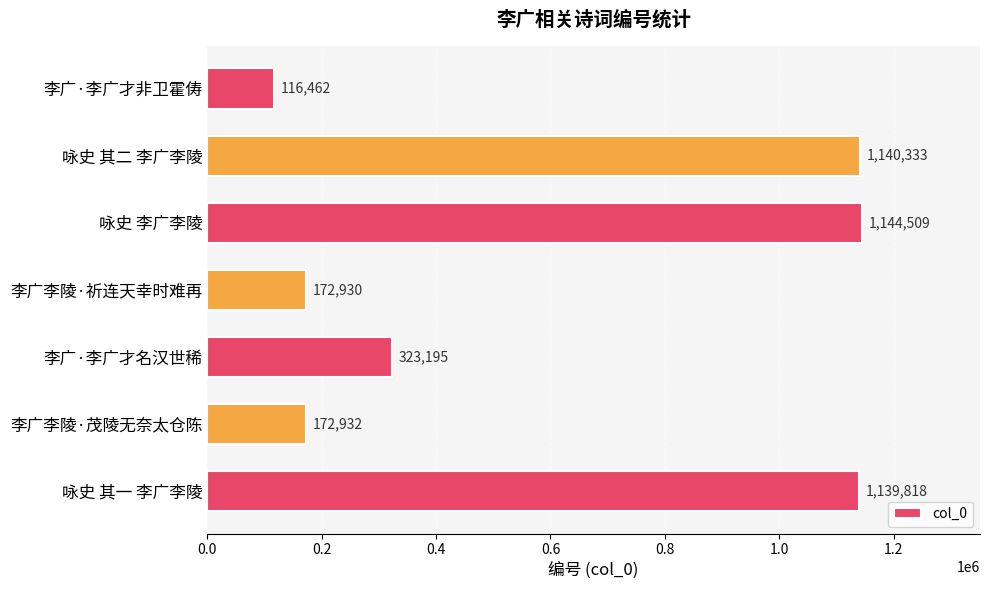

Rank the categories by value from lowest to highest.

李广·李广才非卫霍俦, 李广李陵·祈连天幸时难再, 李广李陵·茂陵无奈太仓陈, 李广·李广才名汉世稀, 咏史 其一 李广李陵, 咏史 其二 李广李陵, 咏史 李广李陵